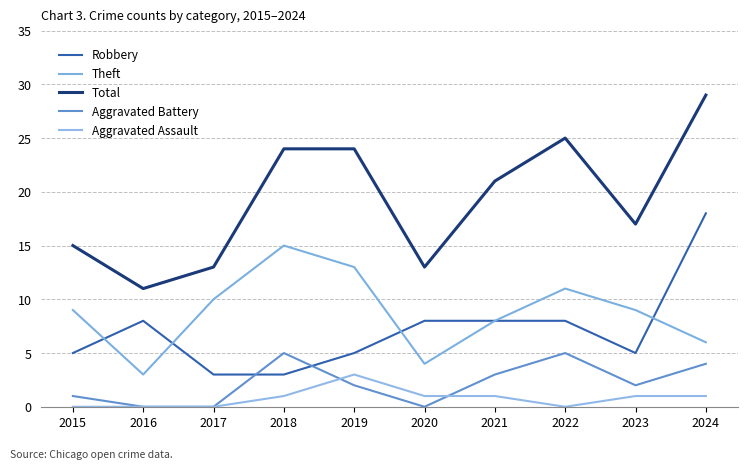

What is the value of the Theft point at the 8th from the left?

11